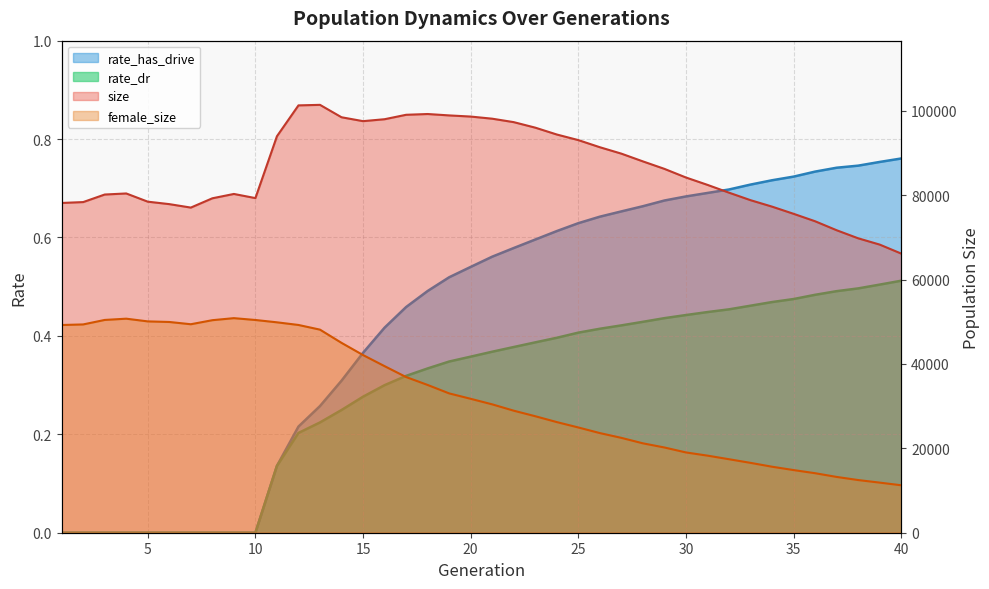

How many data points in size are less than 84176?

20